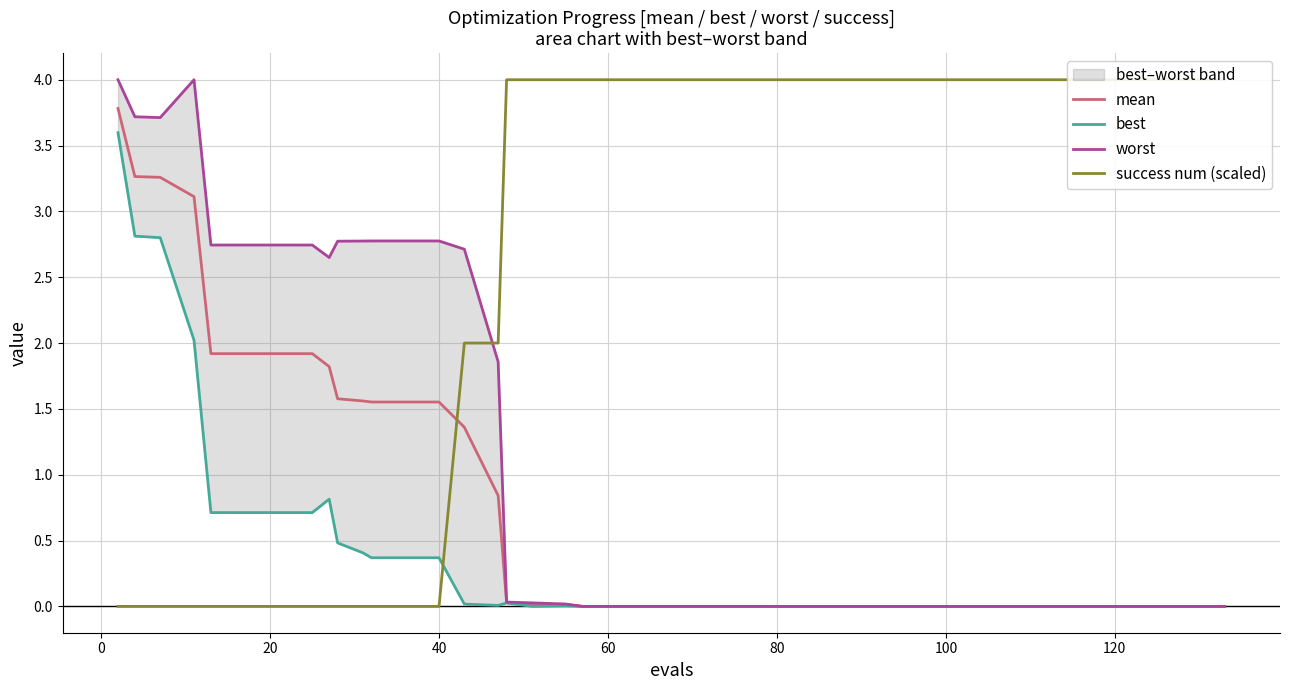

Reading left to right, list all the values displayed in this chart.

mean: 3.8	3.3	3.3	3.1	1.9	1.9	1.9	1.9	1.8	1.6	1.6	1.6	1.6	1.6	1.4	0.8	0.0	0.0	0.0	0.0	0.0	0.0	0.0	0.0	0.0	0.0	0.0	0.0	0.0	0.0	0.0	0.0	0.0	0.0	0.0	0.0	0.0	0.0	0.0	0.0
best: 3.6	2.8	2.8	2.0	0.7	0.7	0.7	0.7	0.8	0.5	0.4	0.4	0.4	0.4	0.0	0.0	0.0	0.0	0.0	0.0	0.0	0.0	0.0	0.0	0.0	0.0	0.0	0.0	0.0	0.0	0.0	0.0	0.0	0.0	0.0	0.0	0.0	0.0	0.0	0.0
worst: 4.0	3.7	3.7	4.0	2.7	2.7	2.7	2.7	2.6	2.8	2.8	2.8	2.8	2.8	2.7	1.9	0.0	0.0	0.0	0.0	0.0	0.0	0.0	0.0	0.0	0.0	0.0	0.0	0.0	0.0	0.0	0.0	0.0	0.0	0.0	0.0	0.0	0.0	0.0	0.0
success num (scaled): 0.0	0.0	0.0	0.0	0.0	0.0	0.0	0.0	0.0	0.0	0.0	0.0	0.0	0.0	2.0	2.0	4.0	4.0	4.0	4.0	4.0	4.0	4.0	4.0	4.0	4.0	4.0	4.0	4.0	4.0	4.0	4.0	4.0	4.0	4.0	4.0	4.0	4.0	4.0	4.0